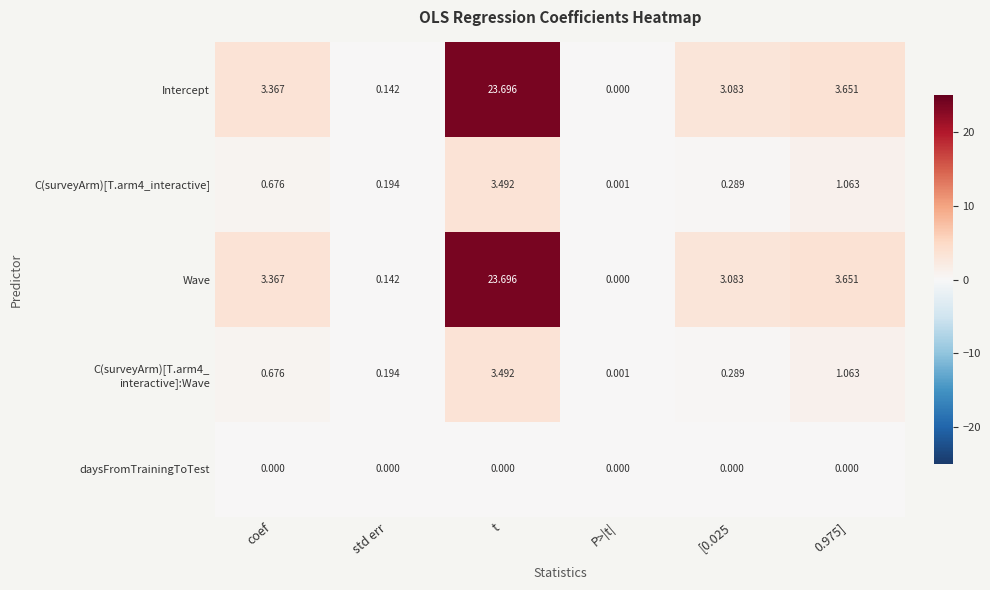

At which label does Intercept first exceed 3?

coef